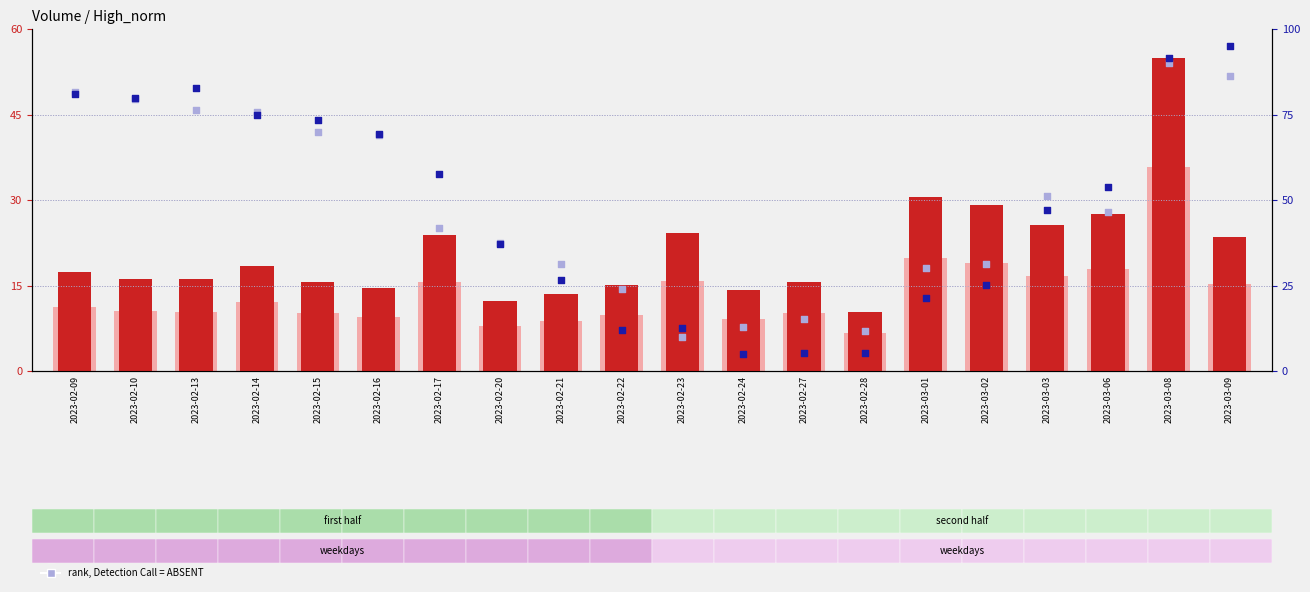

Which series contains the lowest Y value?

percentile rank within the sample